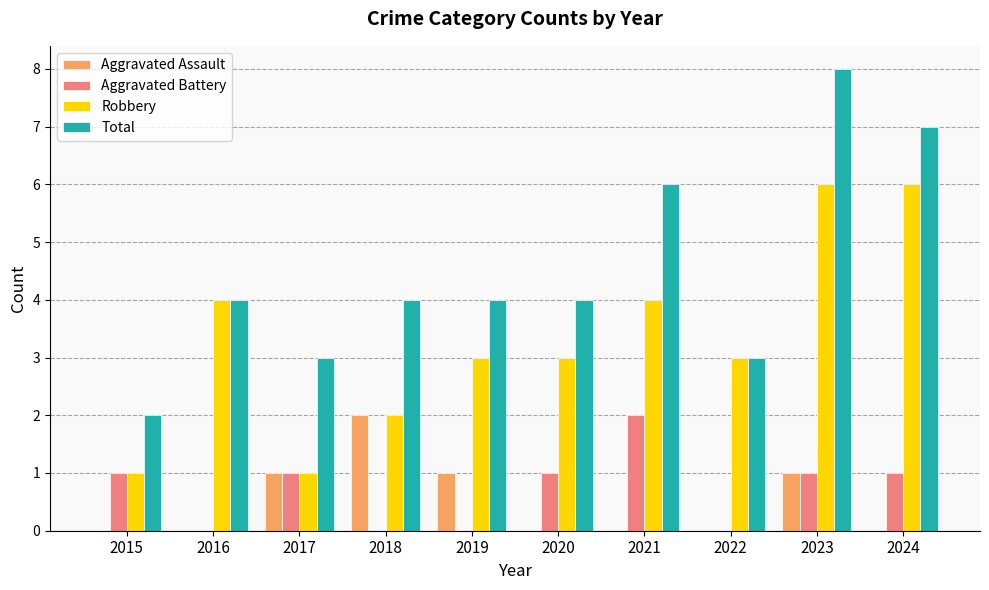

How many distinct data groups are displayed?

4